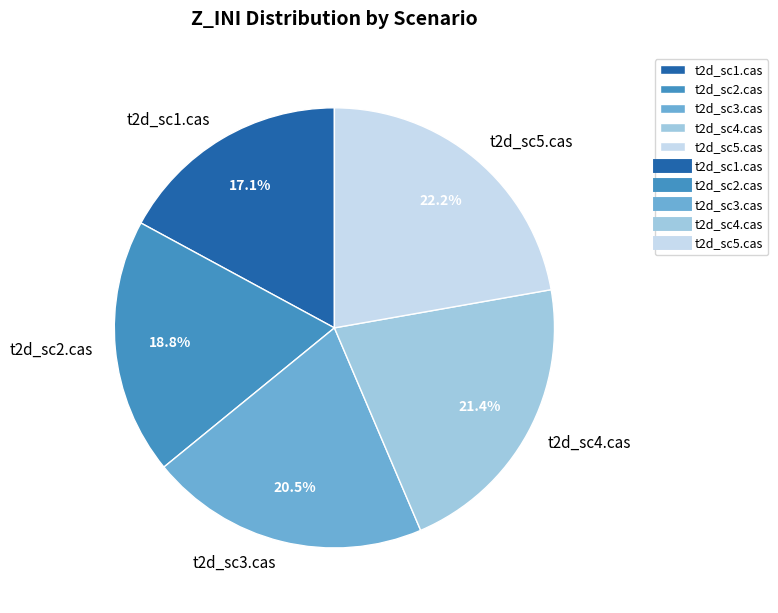

Is t2d_sc5.cas the majority of the pie?

No